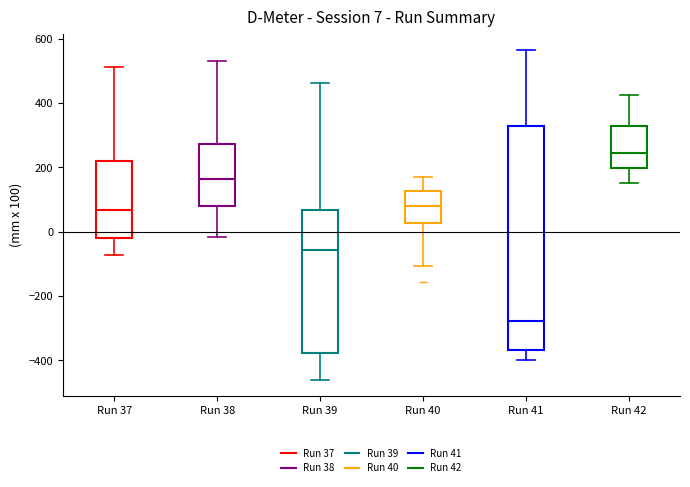

Which box has the lowest median line?

Run 41